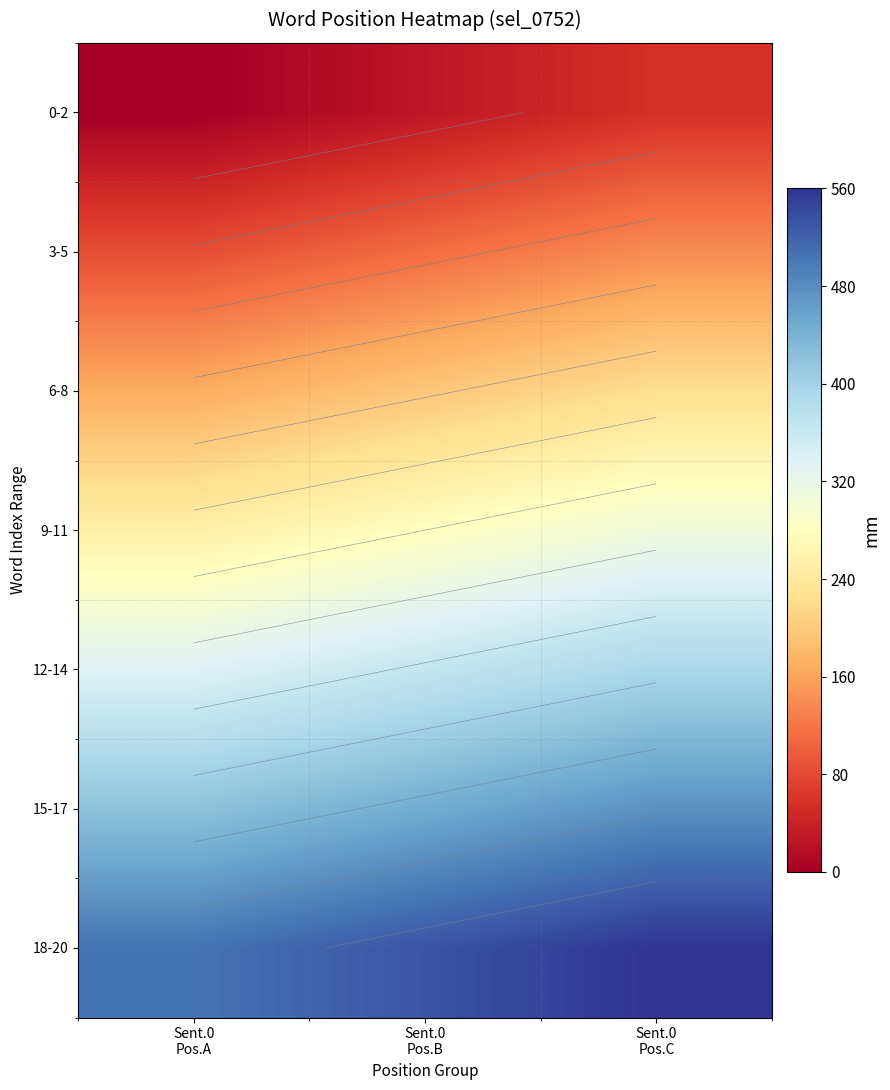

What is the lowest value of the 3-5 series?

84